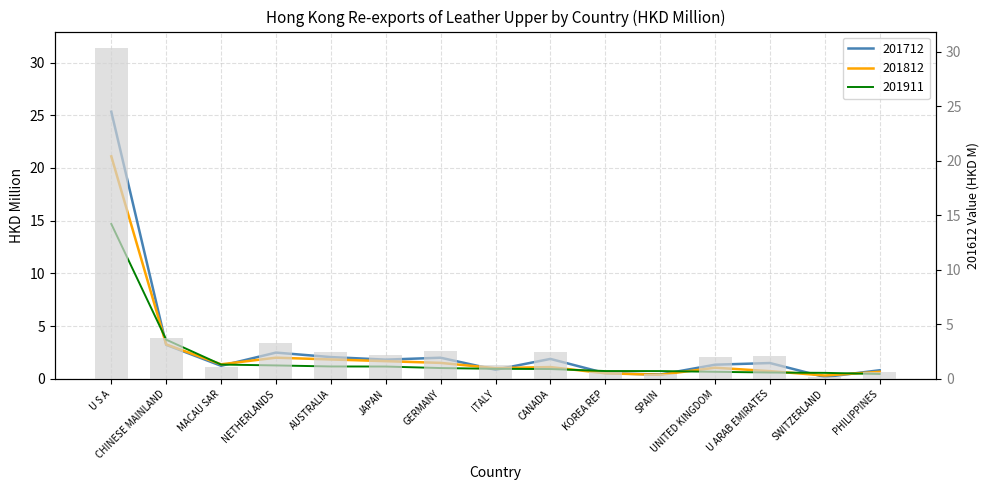

Which series changed the most between MACAU SAR and AUSTRALIA?

201612